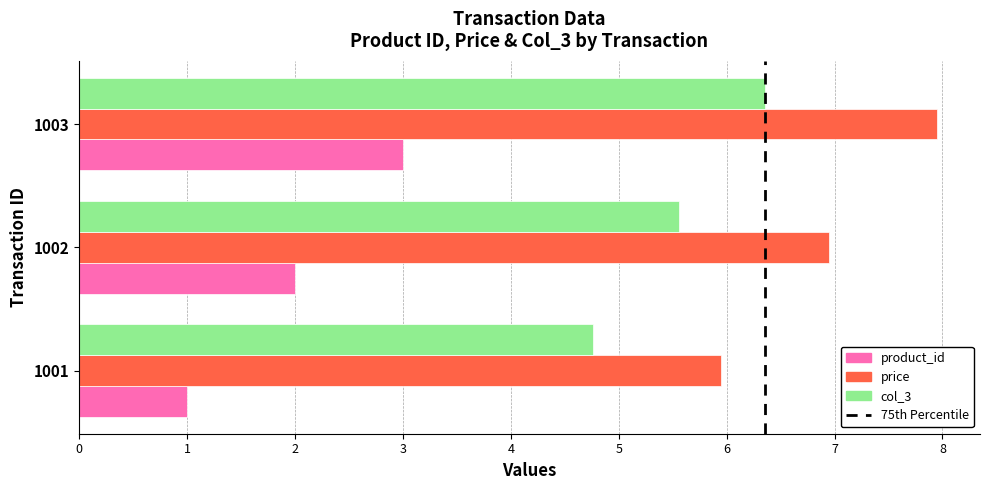

What is the sum of all col_3 values?

16.7